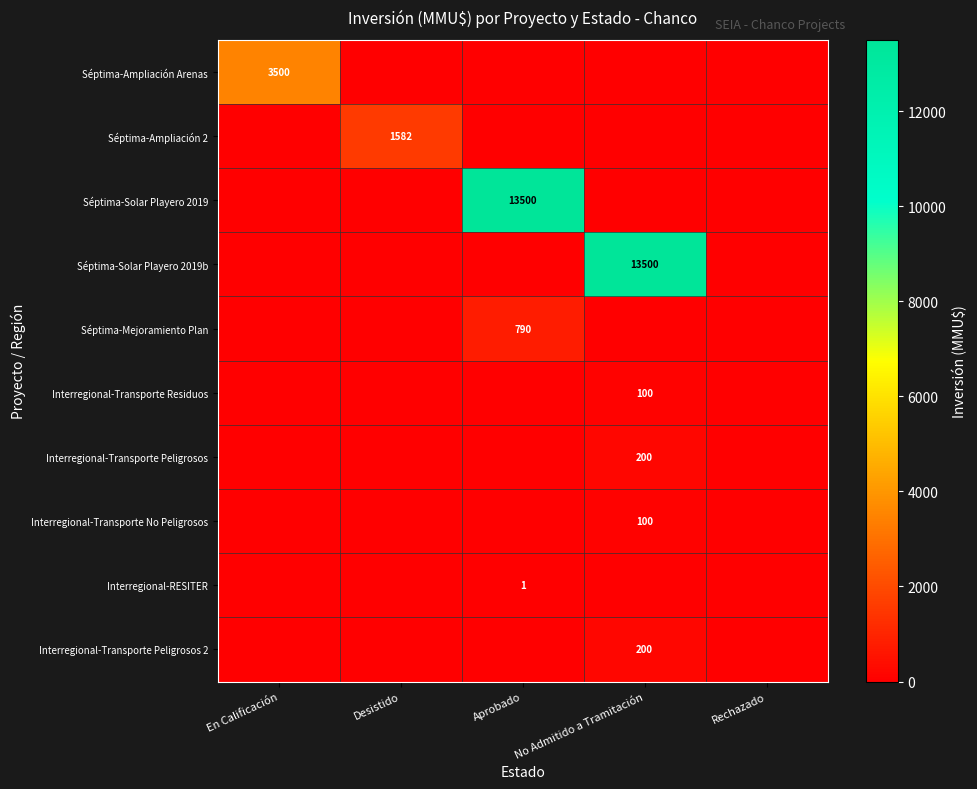

At how many categories does at least one series exceed 11559?

2